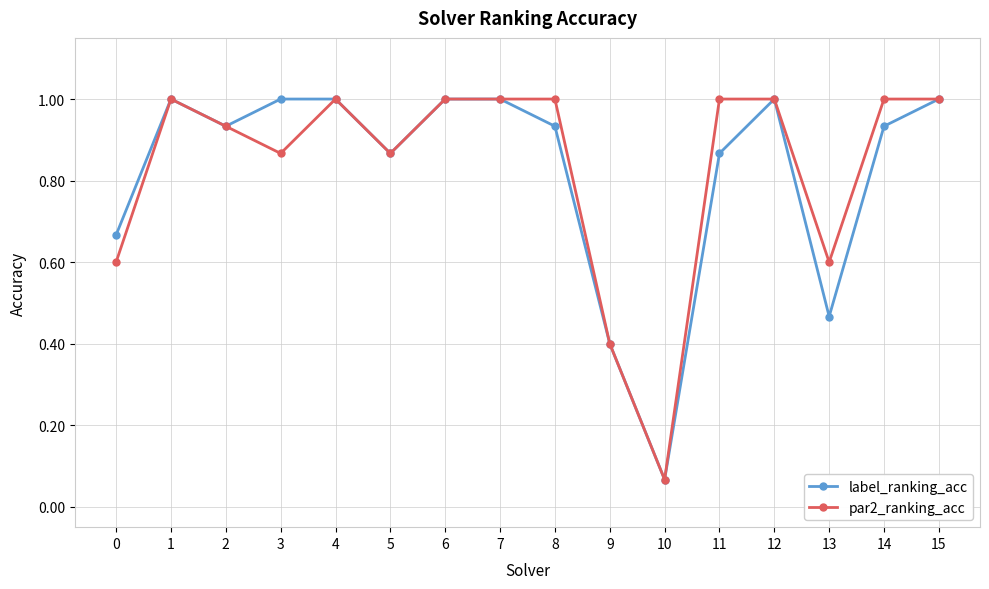

At 11, list the series in order from largest to smallest.

par2_ranking_acc, label_ranking_acc